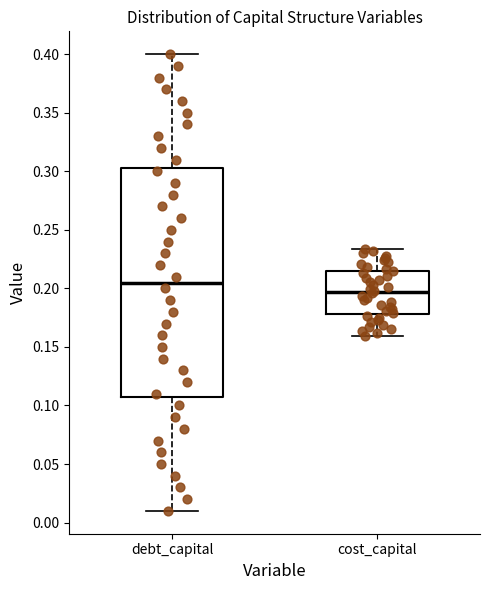

Which box's median line is the lowest?

cost_capital